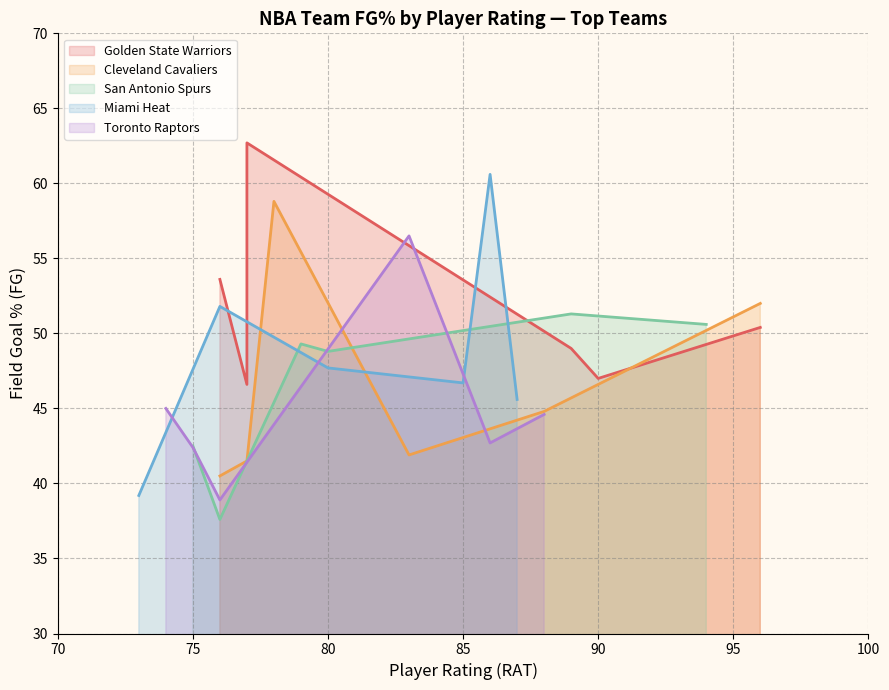

Count the number of categories in the chart.

6